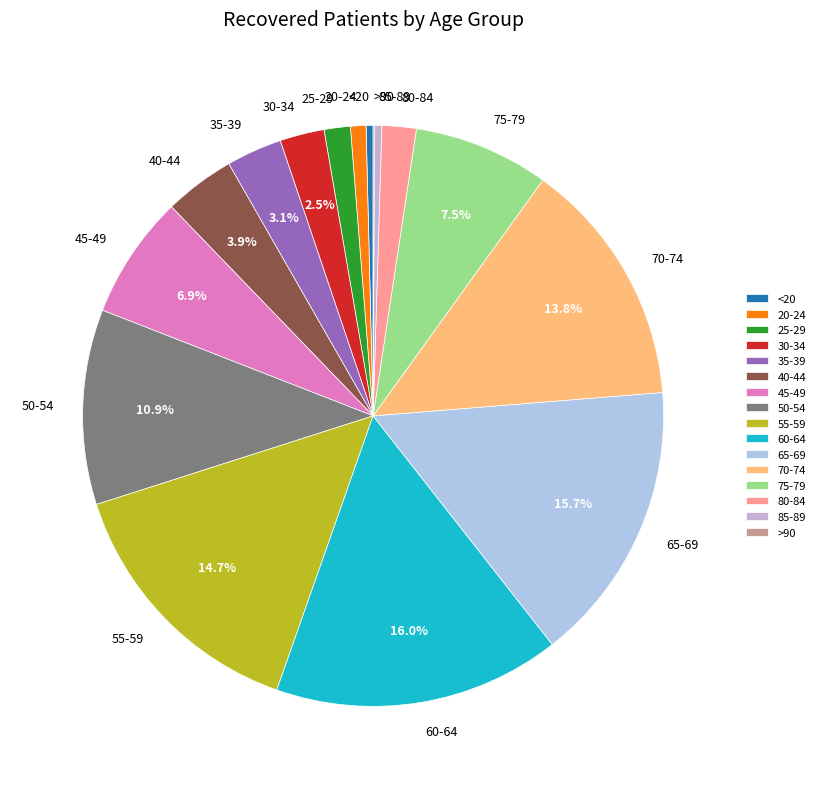

Is there a majority slice in this chart?

No